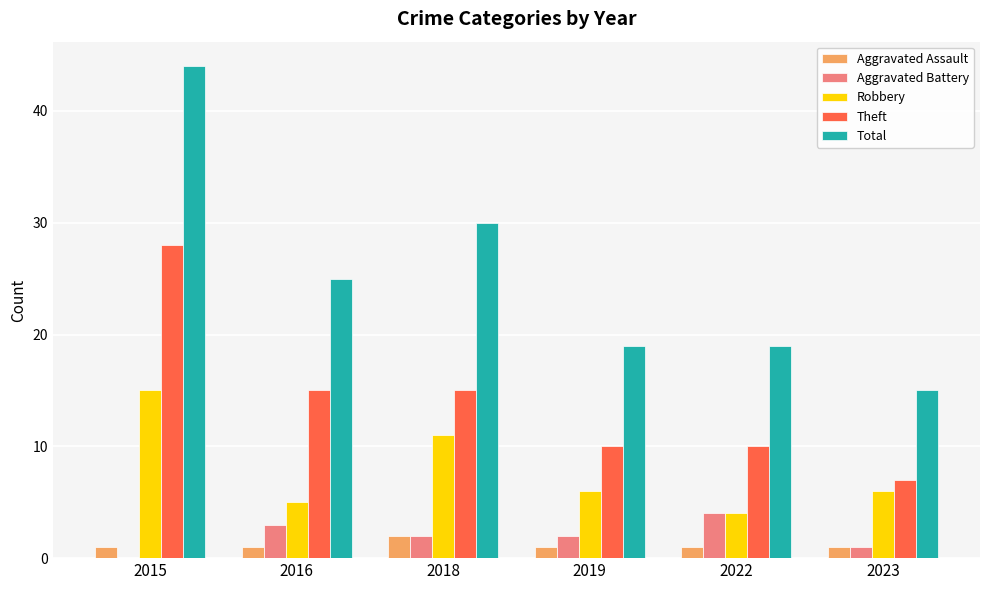

What is the greatest value displayed?

44